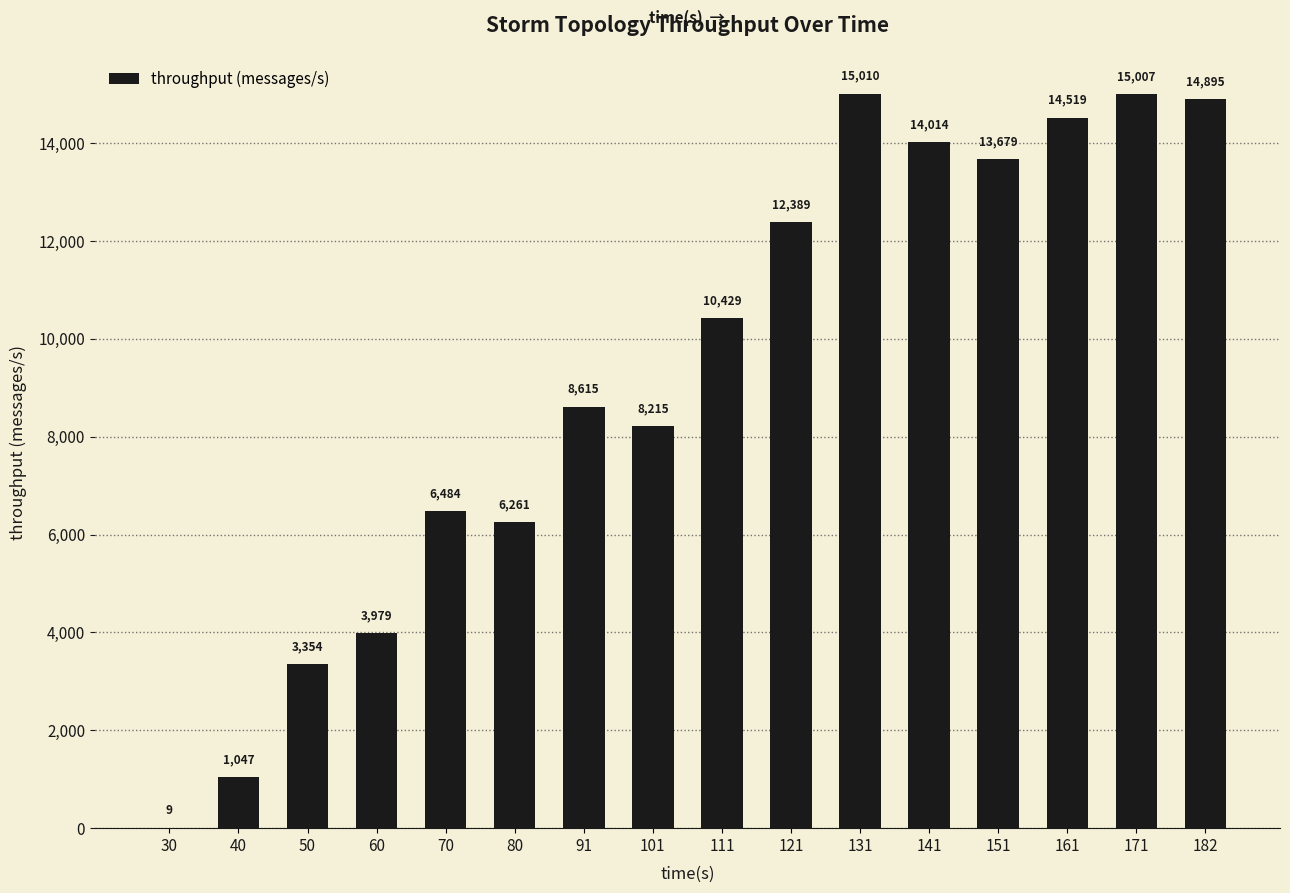

Where is the data nearest to the value 7509?

101